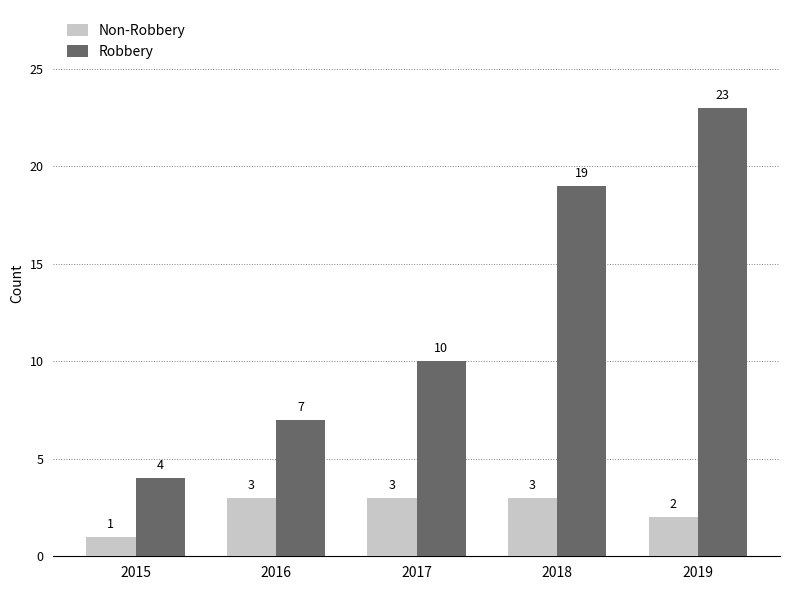

What value does the Non-Robbery series have at 2016?

3